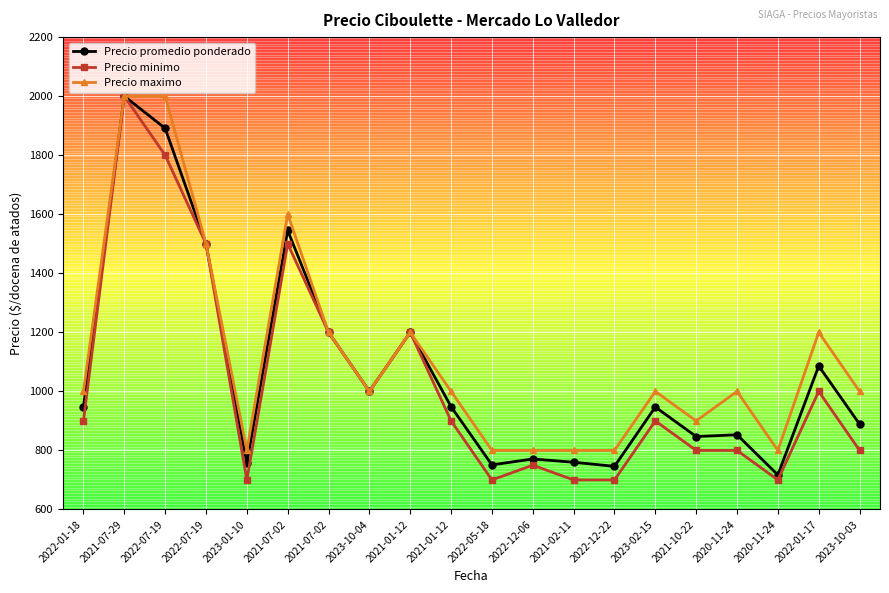

Count the number of data series in this chart.

3